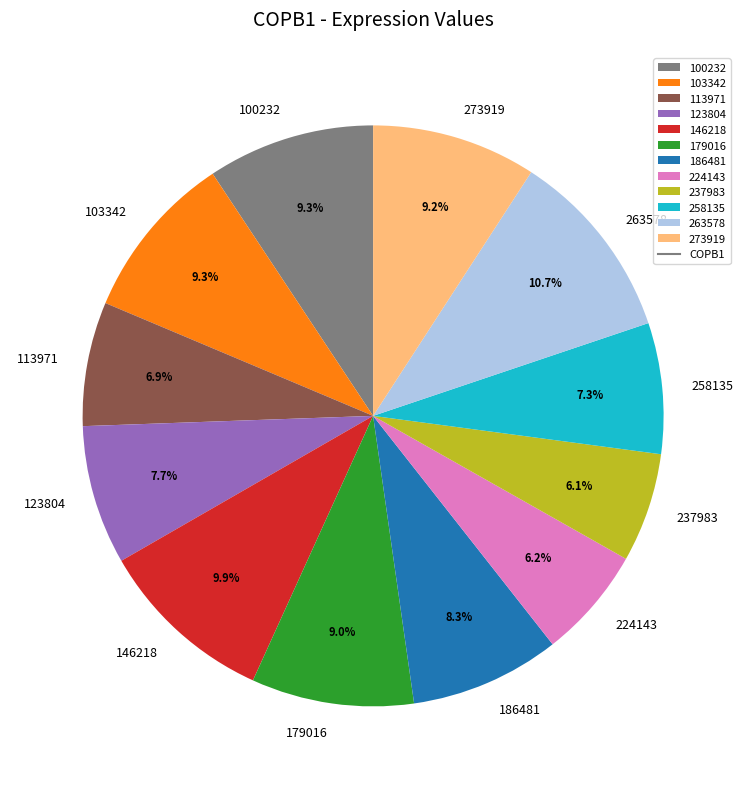

Is the sum of 123804 and 273919 greater than half?

No